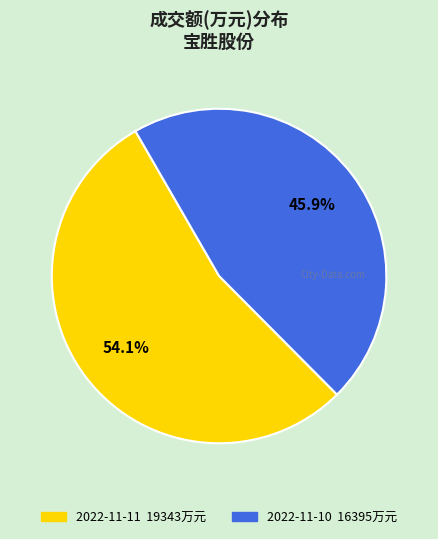

Is there a majority slice in this chart?

Yes